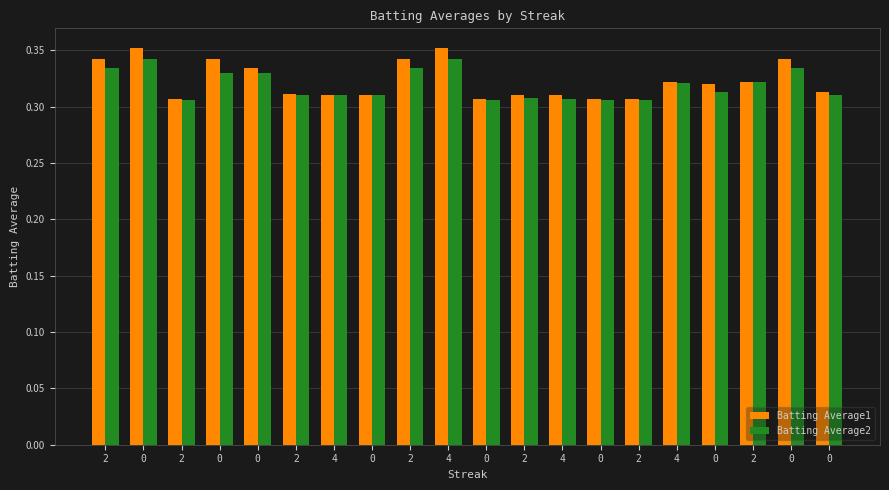

How many bars are there in total?

40